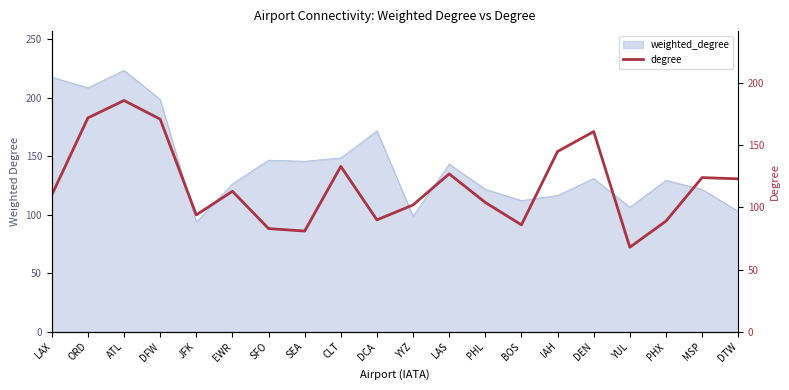

Where is the data nearest to the value 127?

LAS